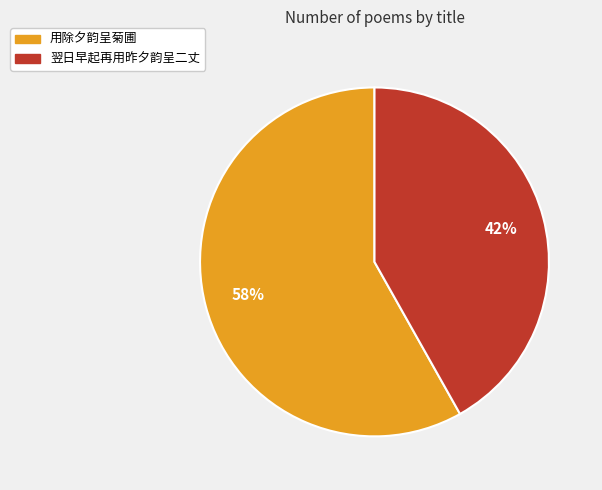

Is 翌日早起再用昨夕韵呈二丈 the majority of the pie?

No